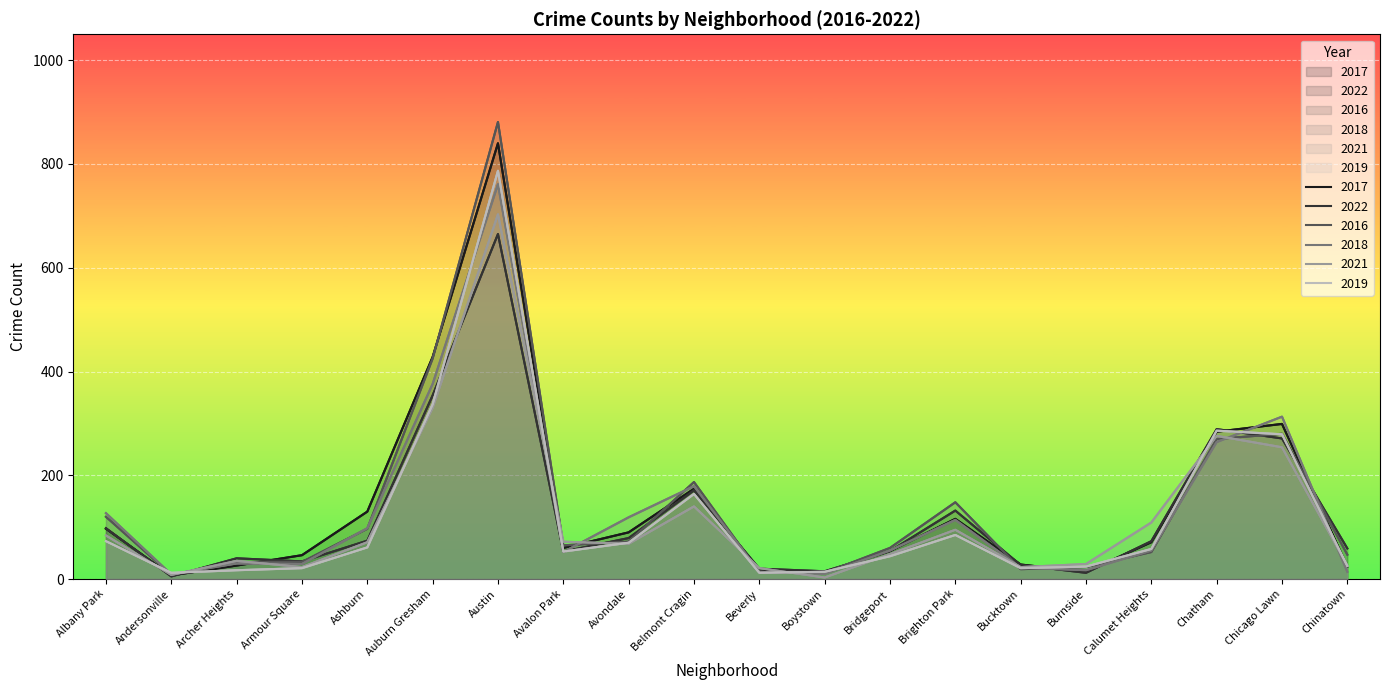

Reading left to right, transcribe all the data shown in this chart.

2017: 97	7	26	46	130	428	840	60	90	174	18	13	54	116	28	14	71	284	299	24
2022: 98	5	40	34	74	354	665	53	79	171	20	15	54	132	27	12	73	289	271	59
2016: 120	8	33	33	97	425	881	65	72	187	13	12	60	148	19	23	52	270	280	47
2018: 127	9	30	29	98	376	761	52	119	179	14	10	55	114	22	17	55	264	313	14
2021: 84	8	35	23	71	330	703	72	68	140	21	3	48	95	23	29	109	276	254	26
2019: 73	12	17	21	61	337	787	53	70	164	12	14	44	85	21	24	58	286	279	25